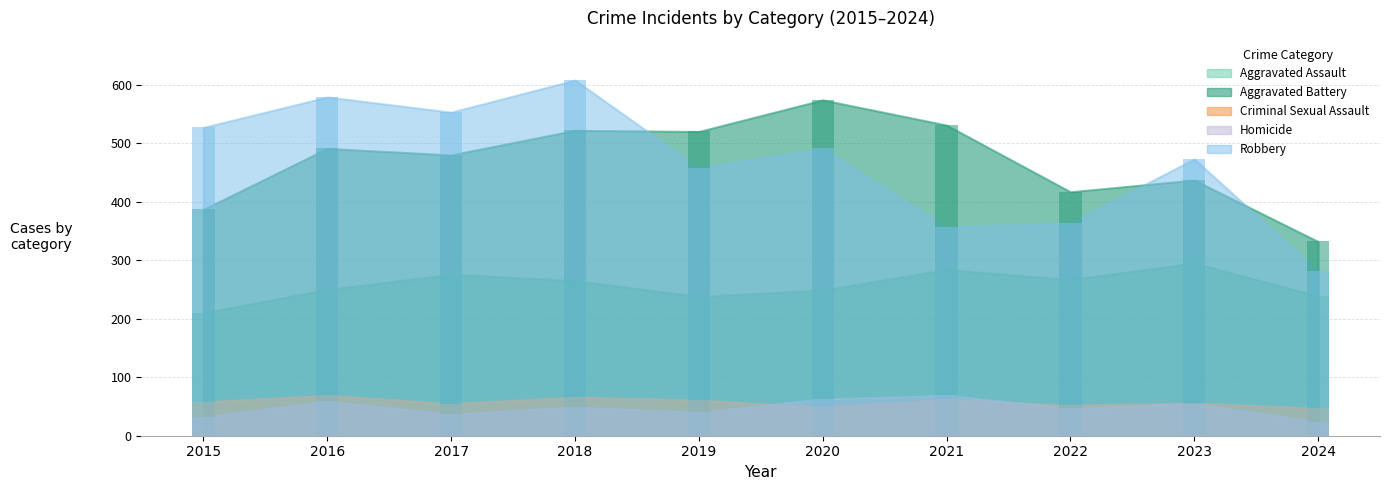

At how many categories does at least one series exceed 581?

1